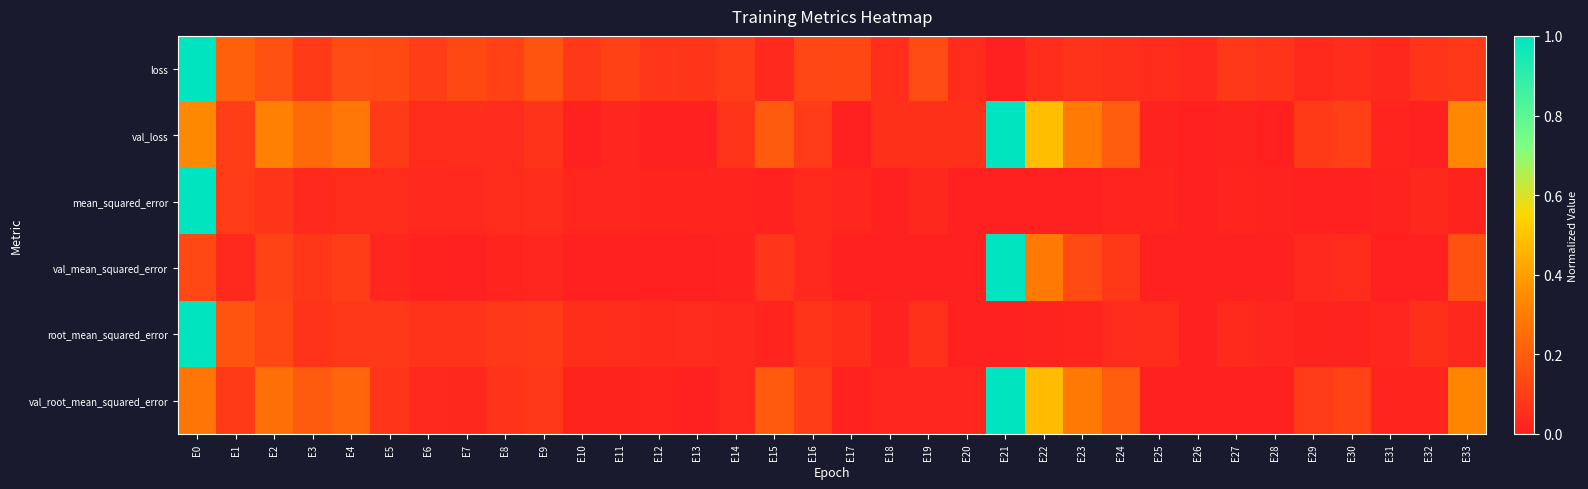

What is the total value across all series at E8?

0.4